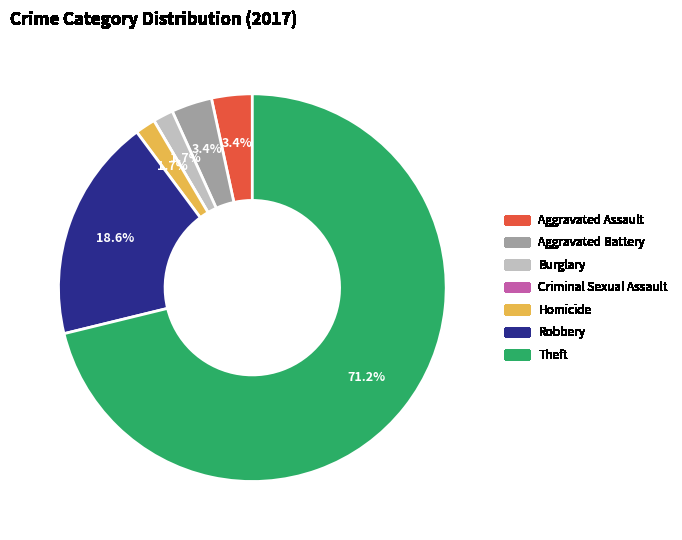

To the nearest percent, what is the combined percentage of Burglary and Aggravated Battery?

5%